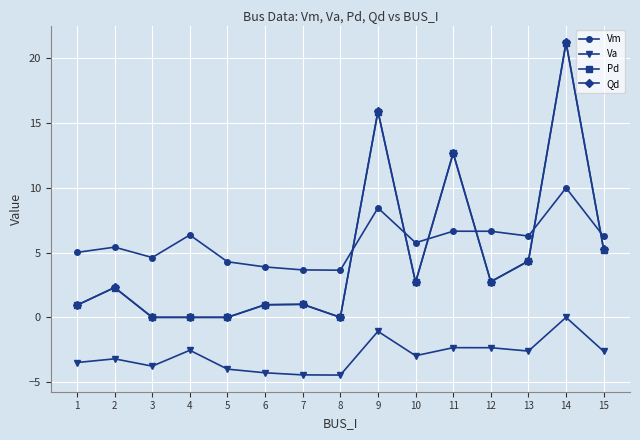

True or false: Vm has more than 2 interior local peaks.

True